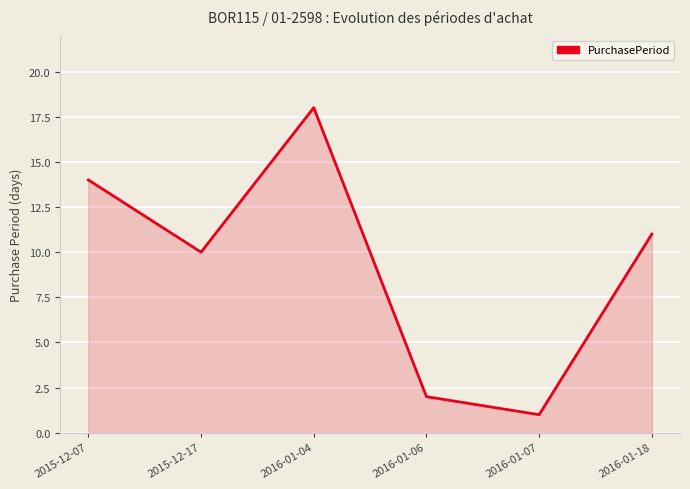

What position from the left is 2015-12-17?

2